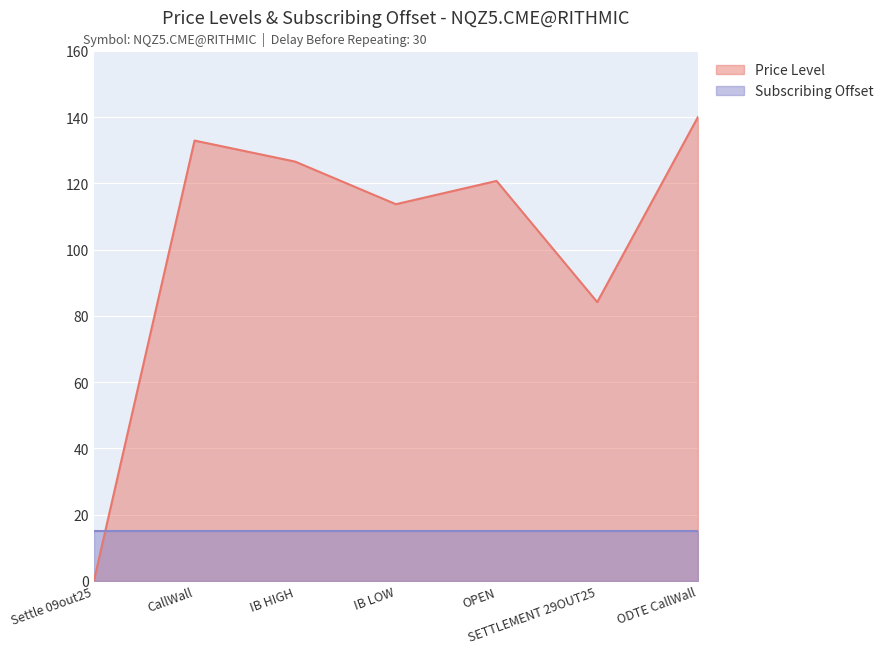

List the labels in order of value, smallest first.

Settle 09out25, SETTLEMENT 29OUT25, IB LOW, OPEN, IB HIGH, CallWall, ODTE CallWall